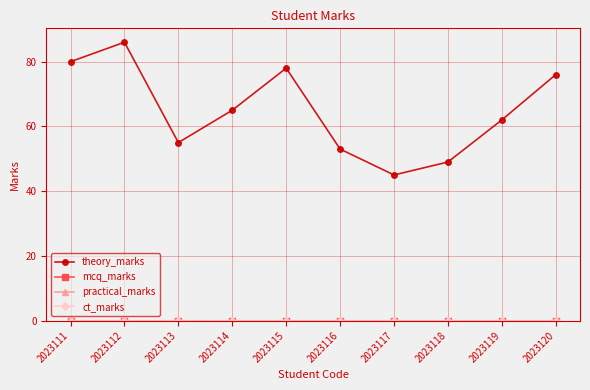

True or false: mcq_marks and ct_marks intersect in this chart.

False